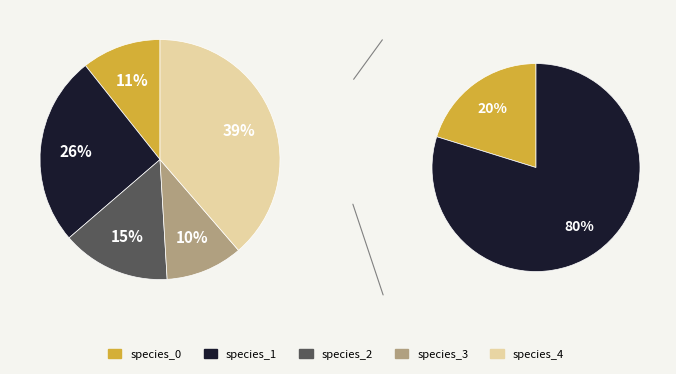

Does 10488077 account for over 50% of the chart?

No